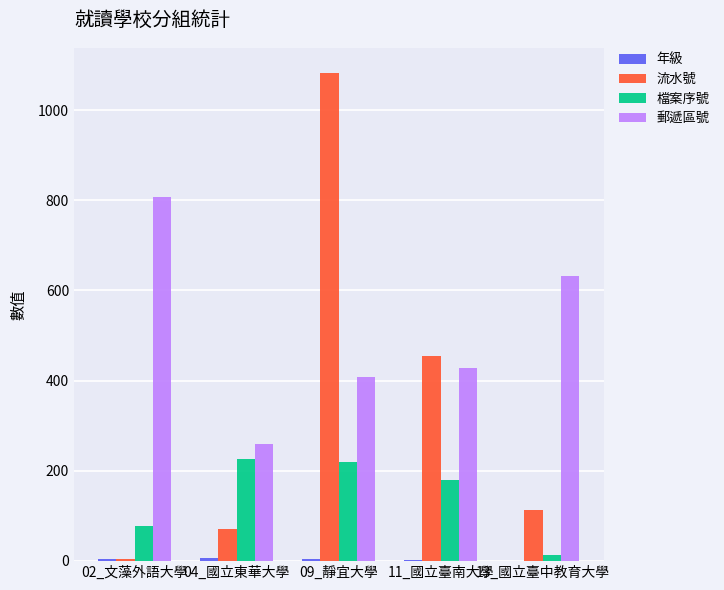

Which series has the widest spread of values?

流水號